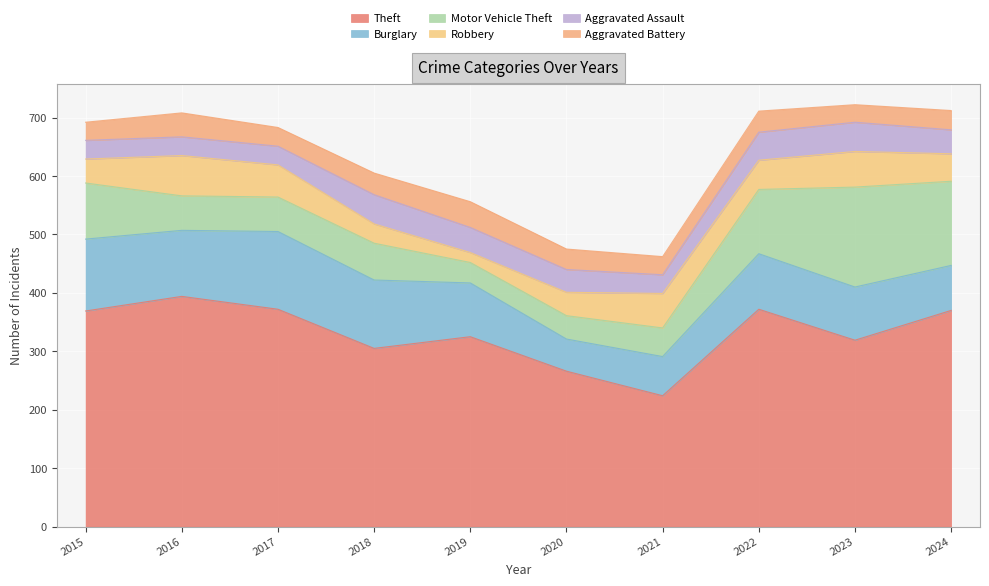

The value of Aggravated Assault at 2016 is 32. True or false?

True